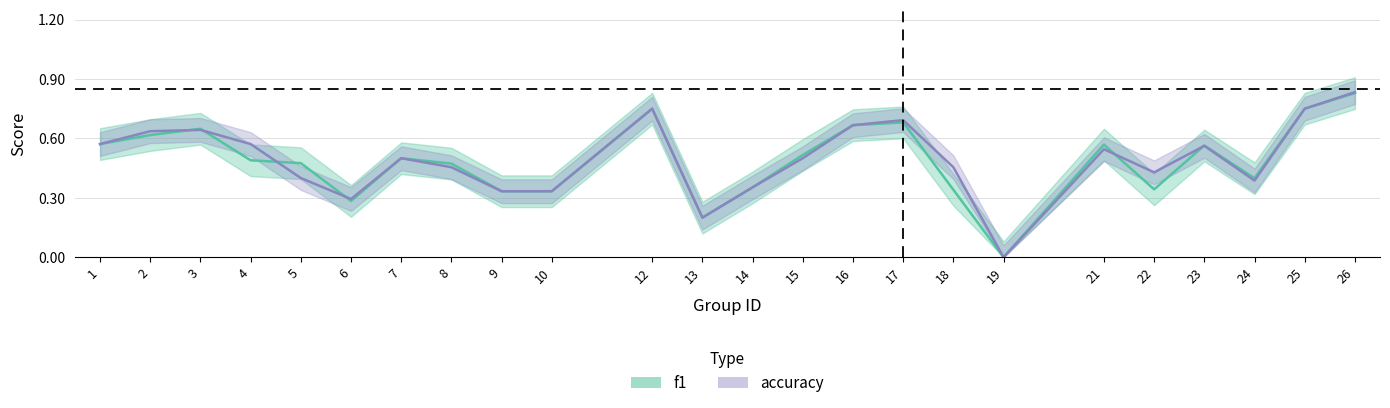

At 21, list the series in order from largest to smallest.

f1, accuracy